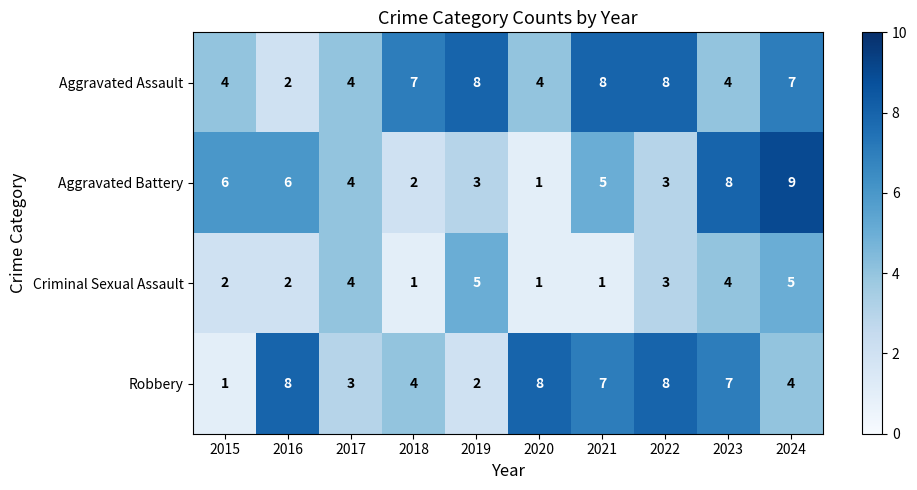

Which category has the lowest value in the Robbery series?

2015